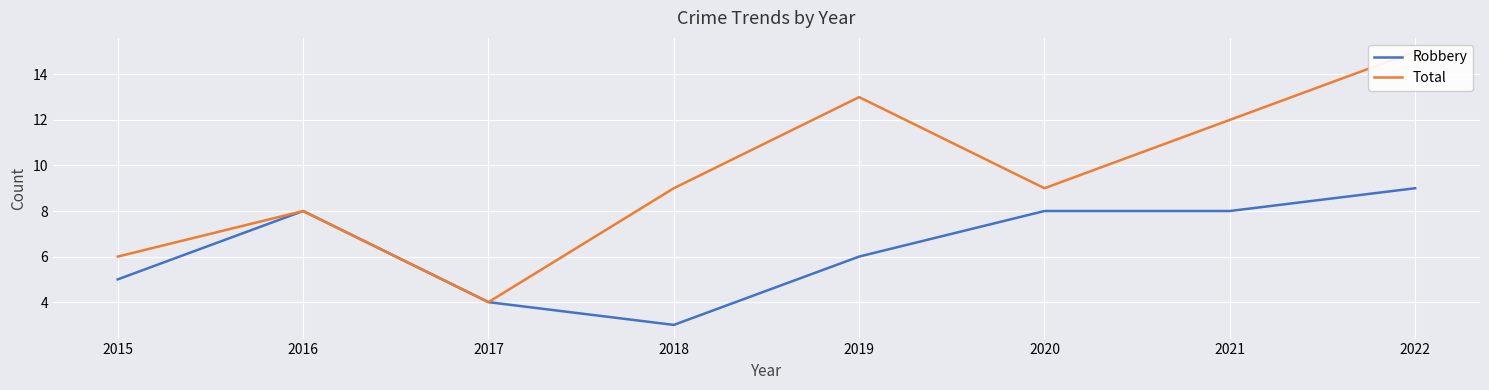

At which category is the sum across all series the highest?

2022